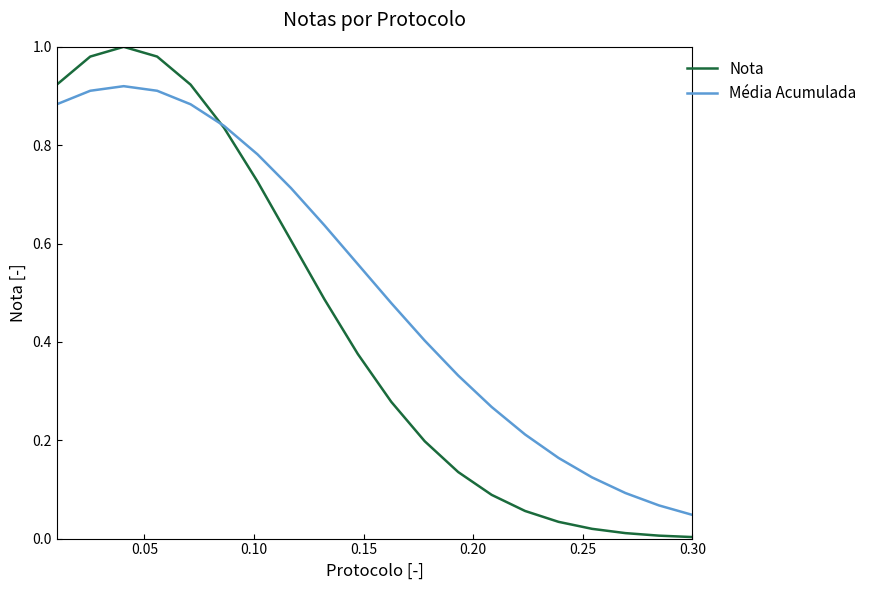

Which series has the largest total across all categories?

Média Acumulada